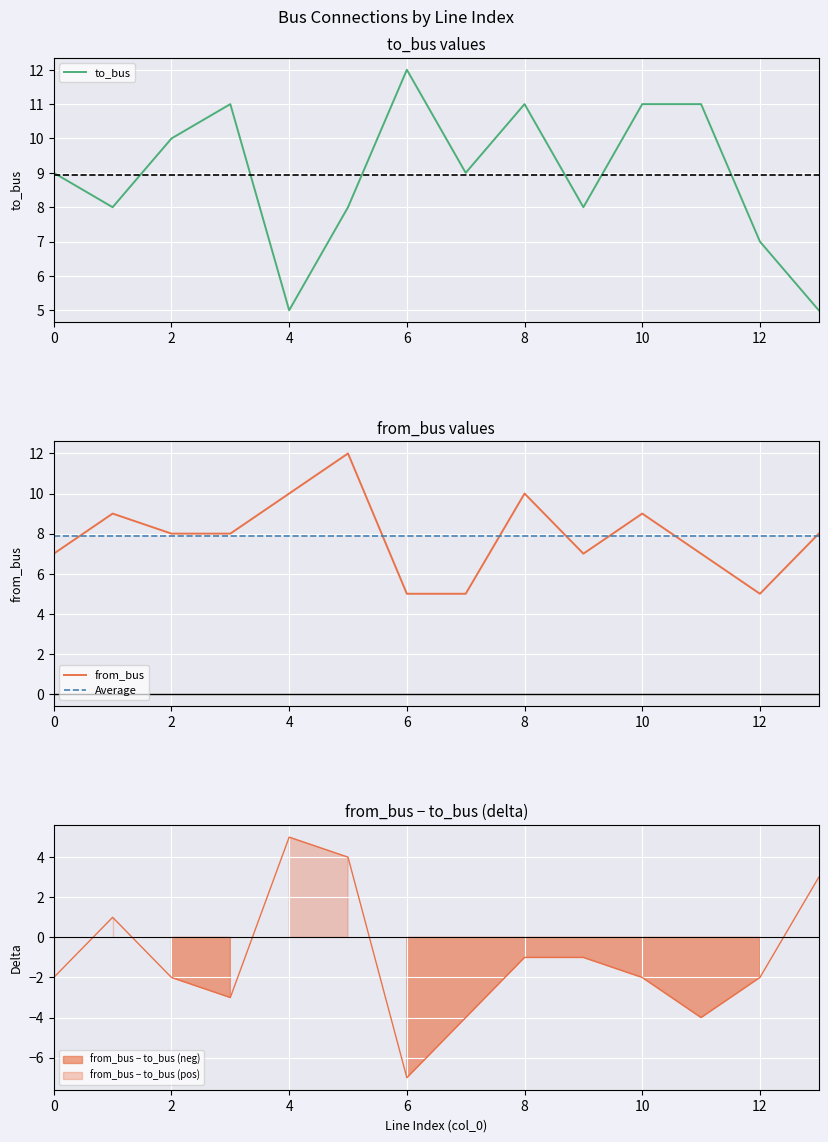

Rank the series by their average value, from highest to lowest.

to_bus, from_bus